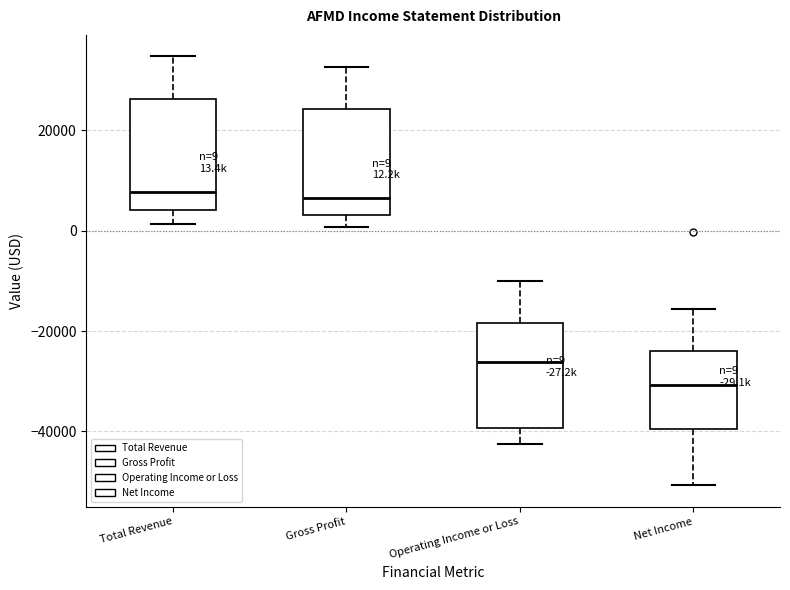

Which box's median line is the lowest?

Net Income